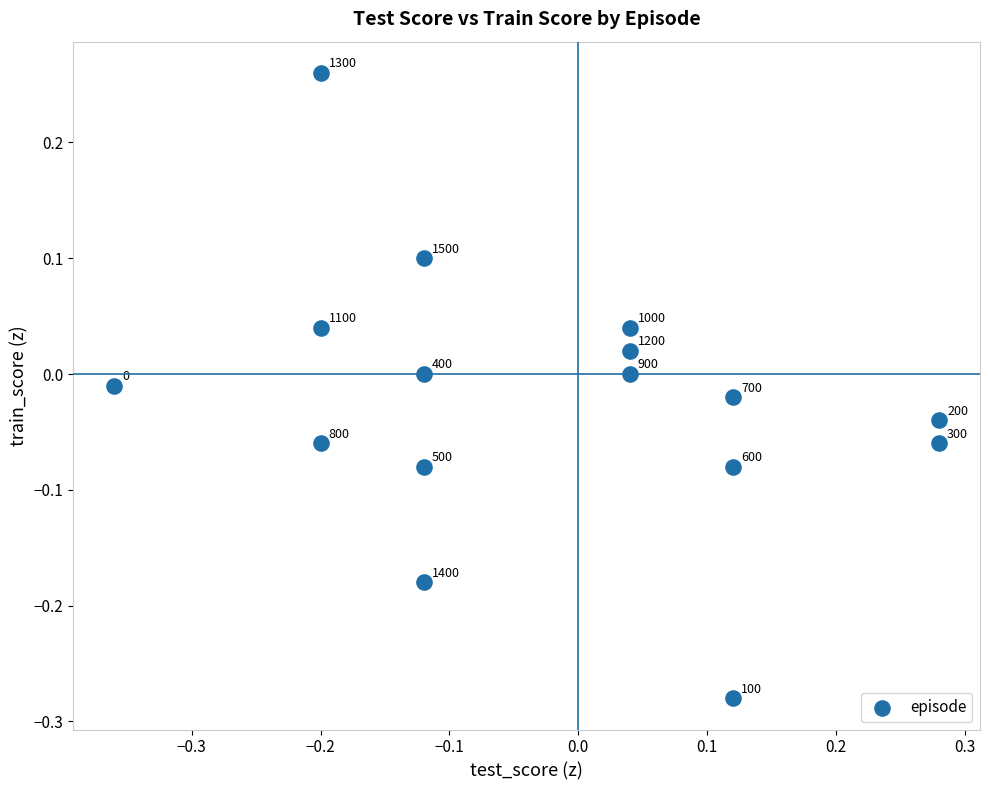

What is the range of Y values (max minus min)?

0.5